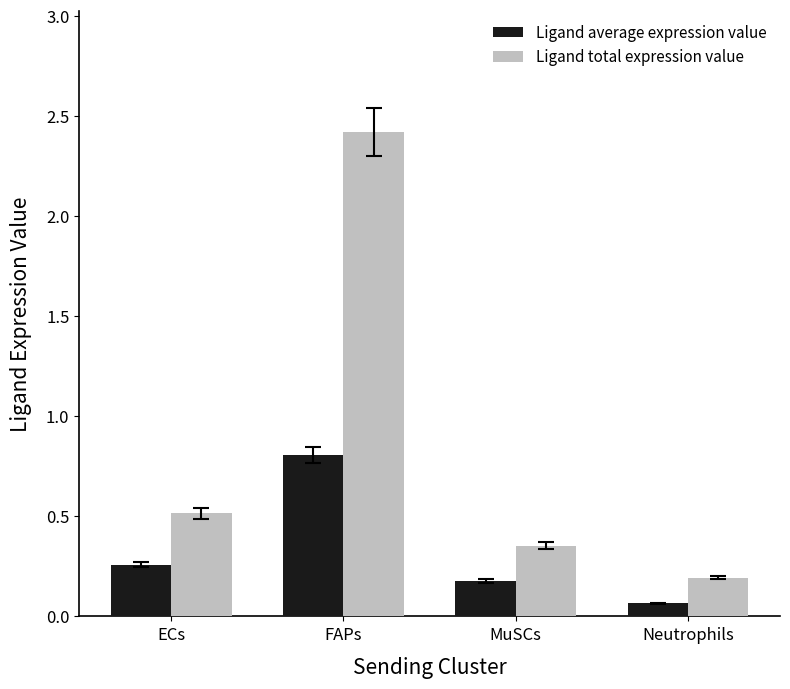

What position from the right is ECs?

4